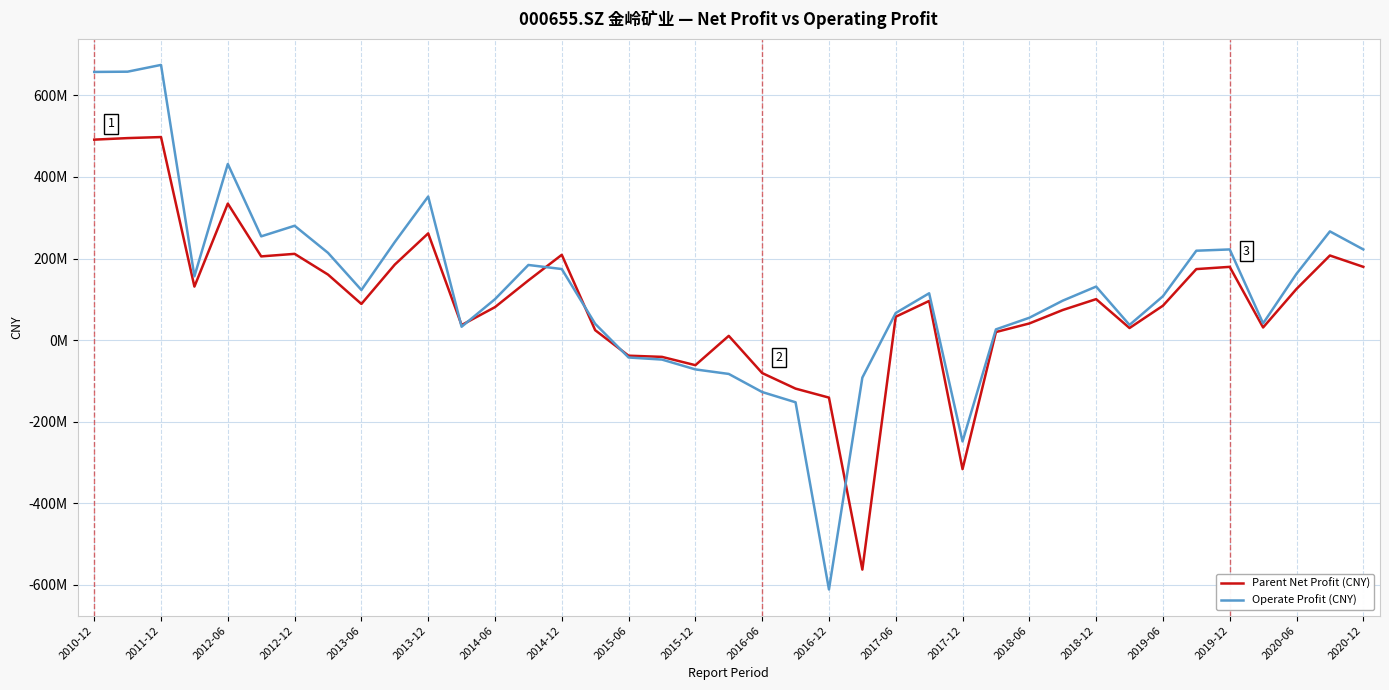

What are all the series names shown in the legend?

Parent Net Profit (CNY), Operate Profit (CNY)